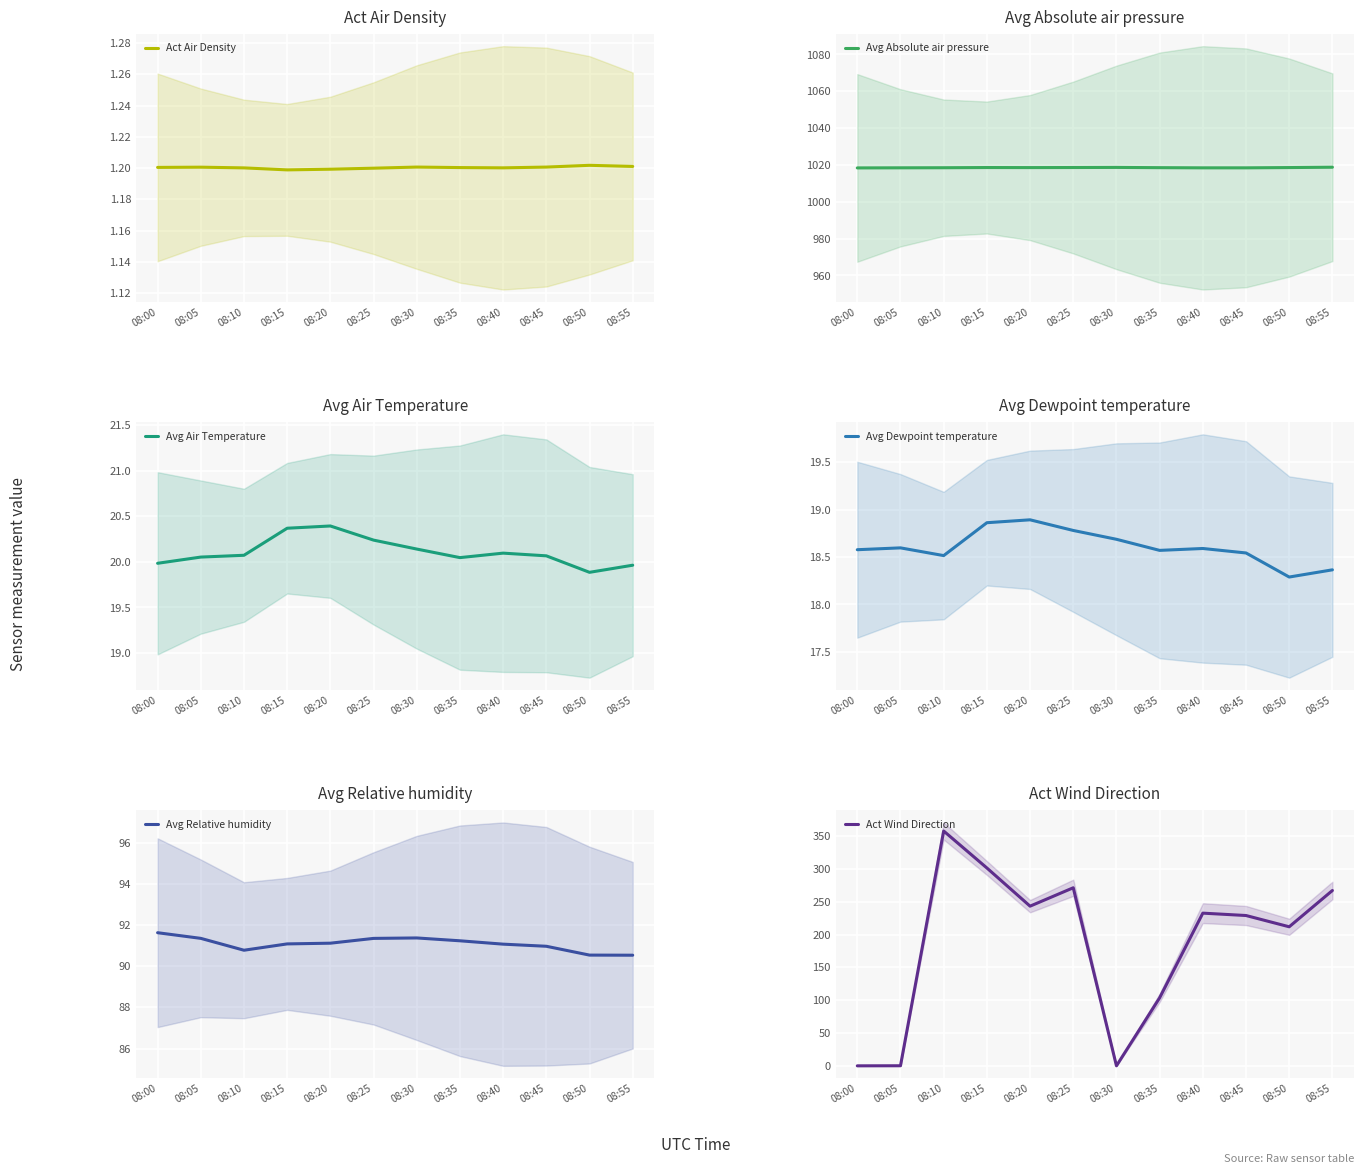

At which category does Avg Relative humidity reach its first local valley?

08:10